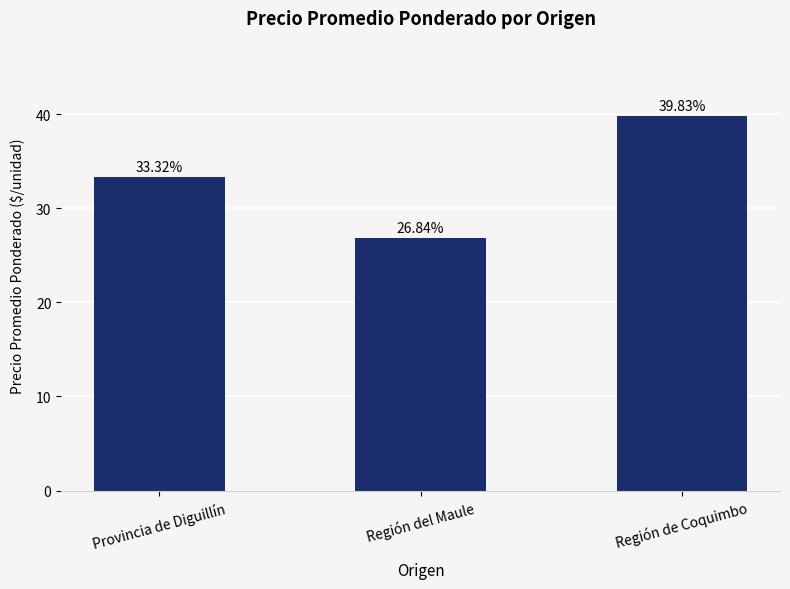

Rank the categories by value from highest to lowest.

Región de Coquimbo, Provincia de Diguillín, Región del Maule